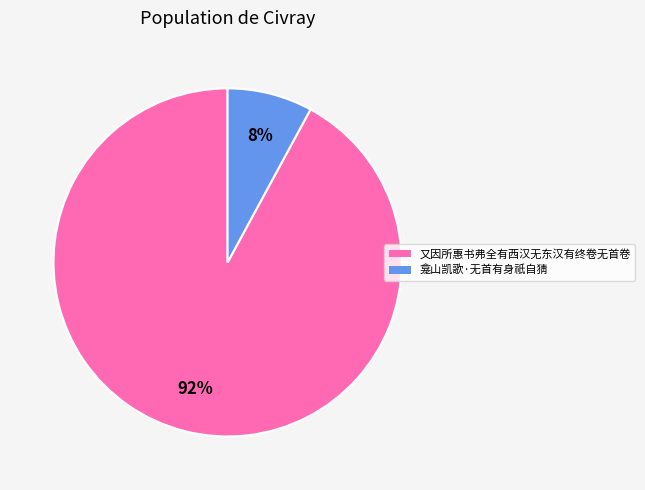

Do 又因所惠书弗全有西汉无东汉有终卷无首卷 and 龛山凯歌·无首有身祇自猜 together represent more than half of the pie?

Yes